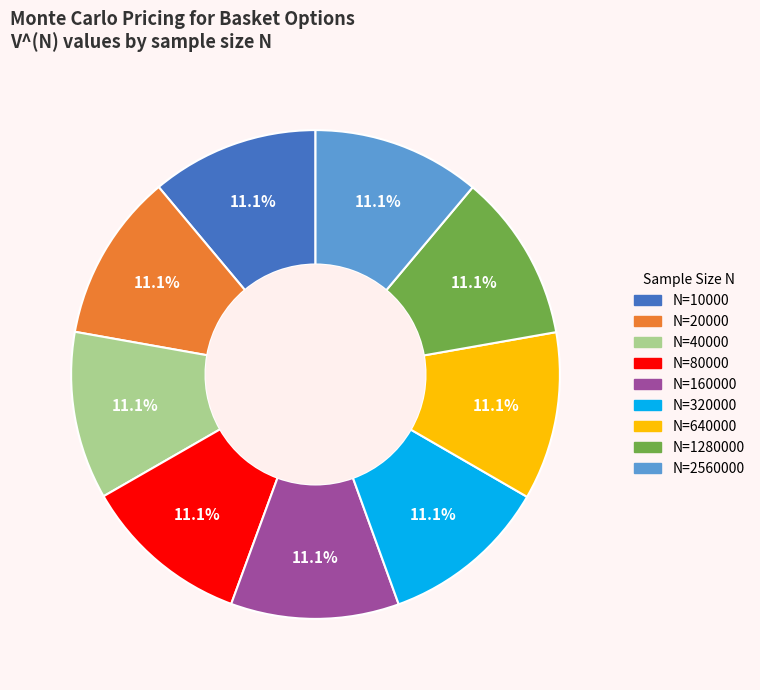

Is there any slice that represents more than half of the pie?

No